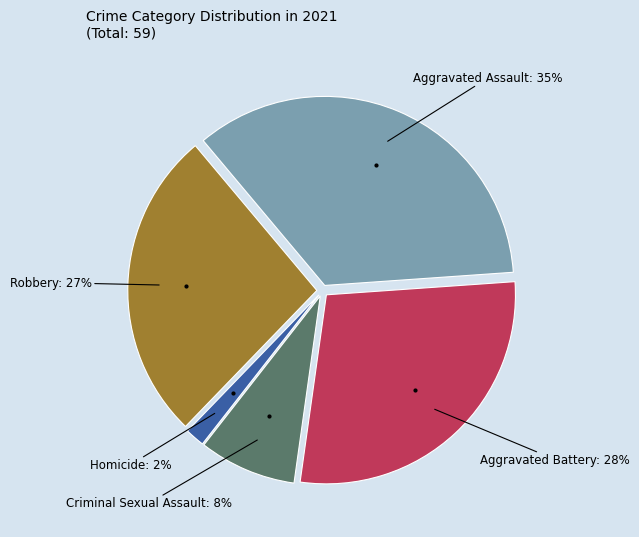

Is there a majority slice in this chart?

No